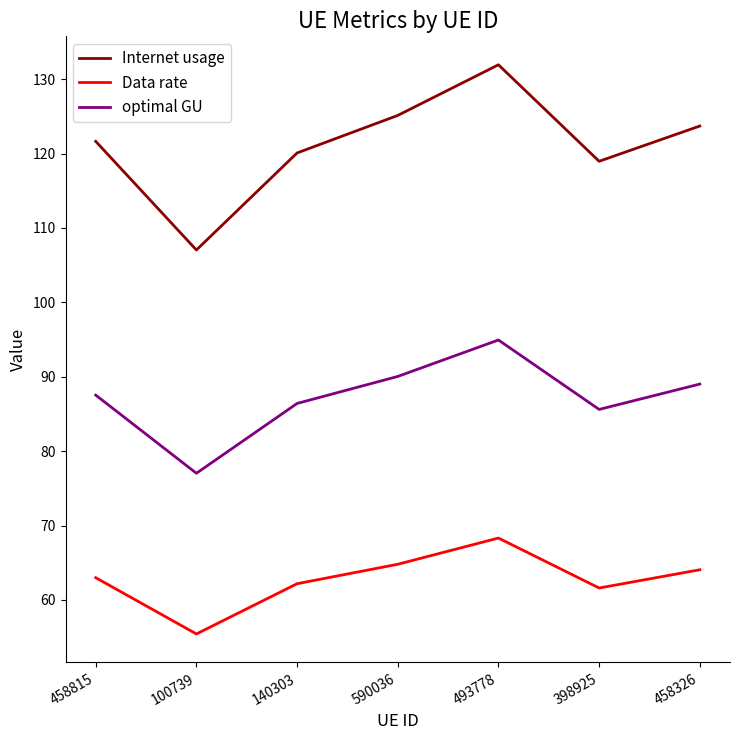

Reading right to left, extract all data points from this chart.

Internet usage: 458326=123.7	398925=119.0	493778=131.9	590036=125.1	140303=120.1	100739=107.0	458815=121.6
Data rate: 458326=64.1	398925=61.6	493778=68.3	590036=64.8	140303=62.2	100739=55.4	458815=63.0
optimal GU: 458326=89.0	398925=85.6	493778=94.9	590036=90.0	140303=86.4	100739=77.0	458815=87.5